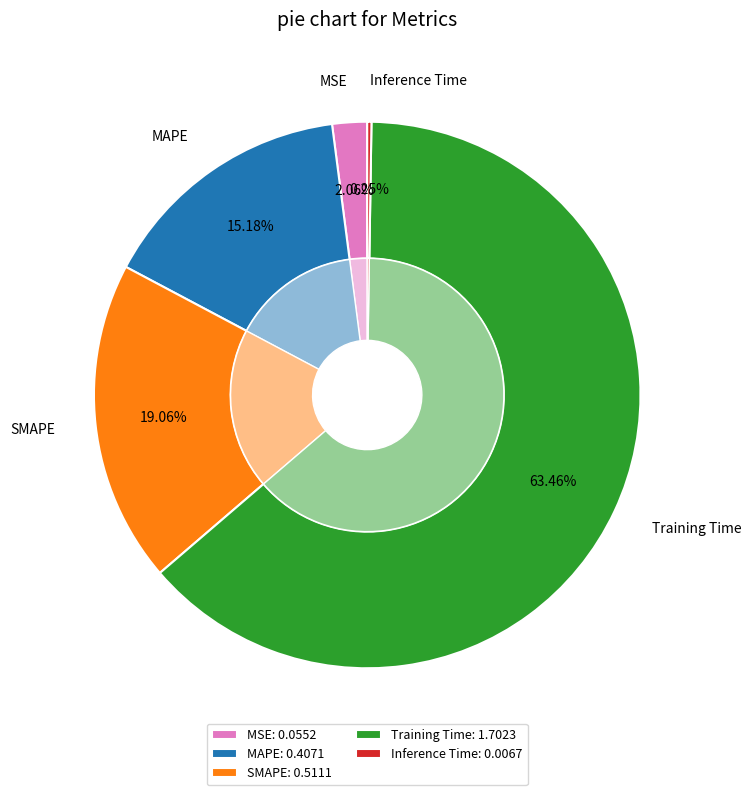

Does Inference Time account for over 50% of the chart?

No